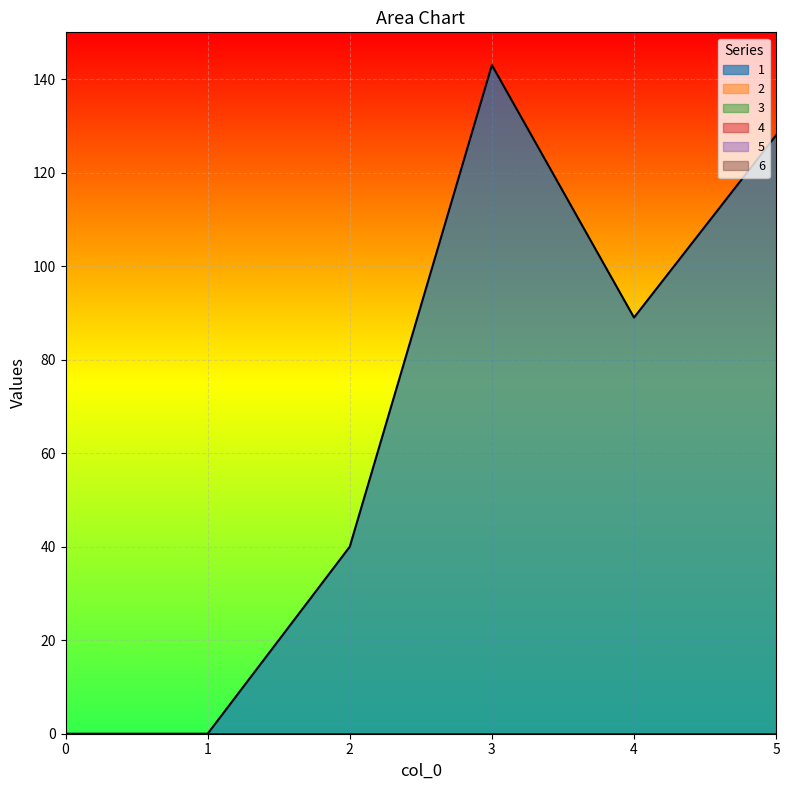

At which category does 1 reach its first local valley?

4